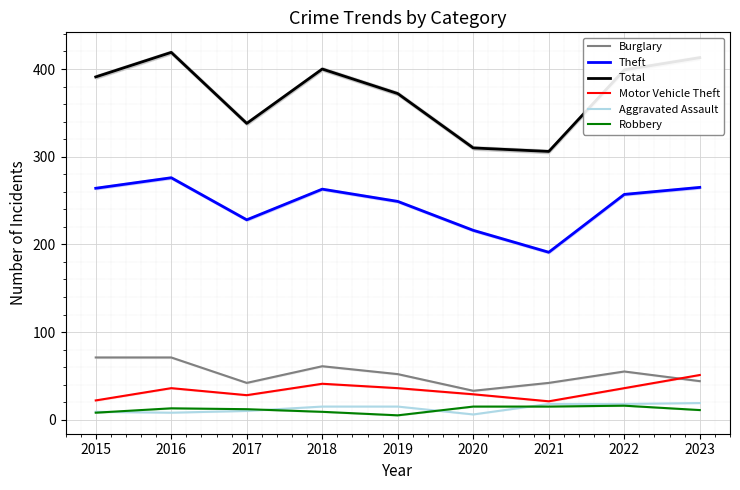

True or false: Robbery and Motor Vehicle Theft cross at least once.

False